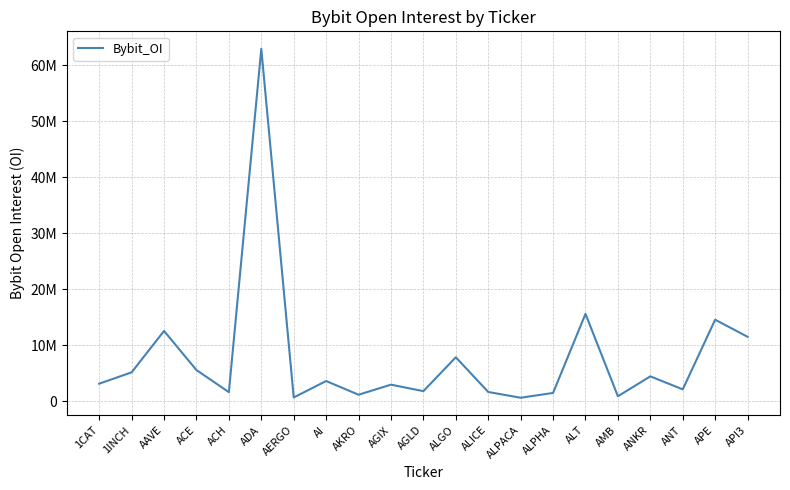

What is the sum of the values at ANKR and ALPACA?

5071590